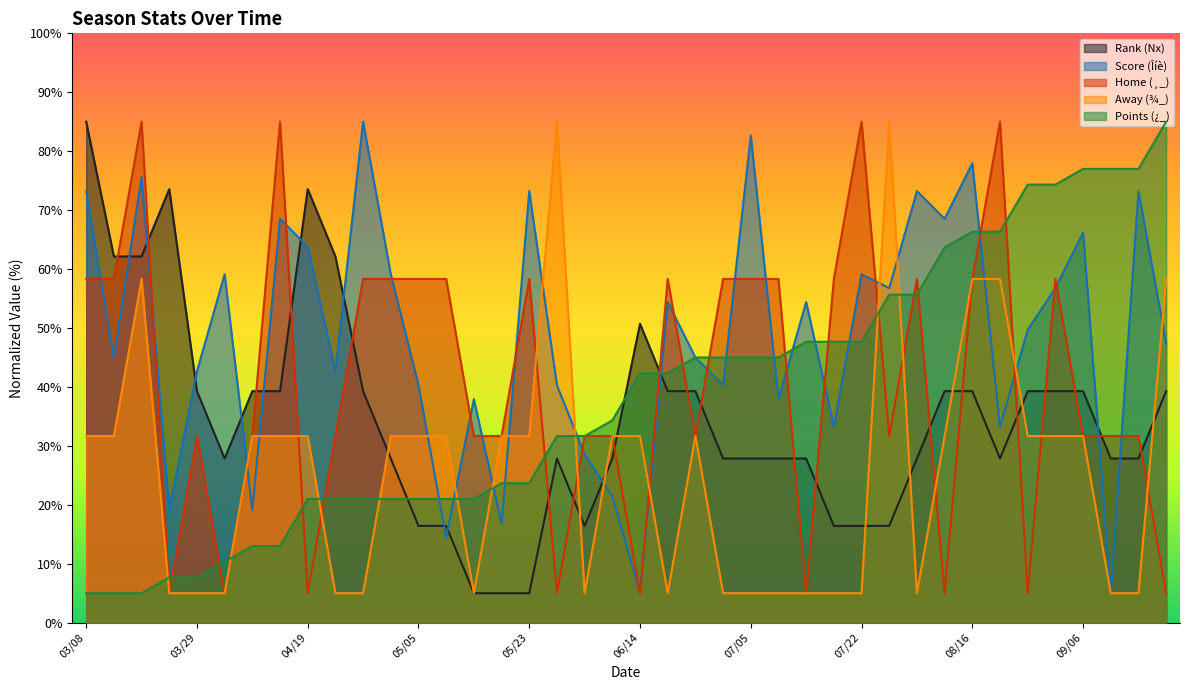

What is the difference between the highest and lowest values at 08/22?

57.1